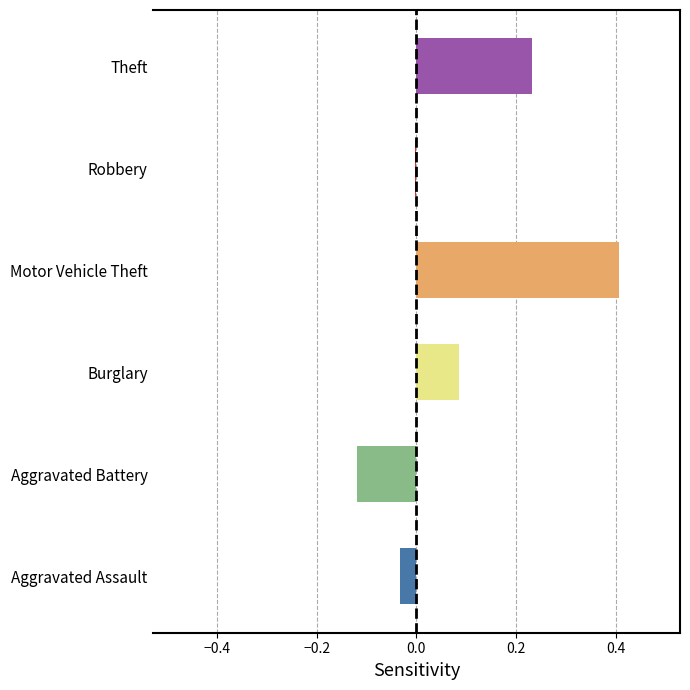

The chart shows a value of 0.6 at Motor Vehicle Theft. True or false?

False